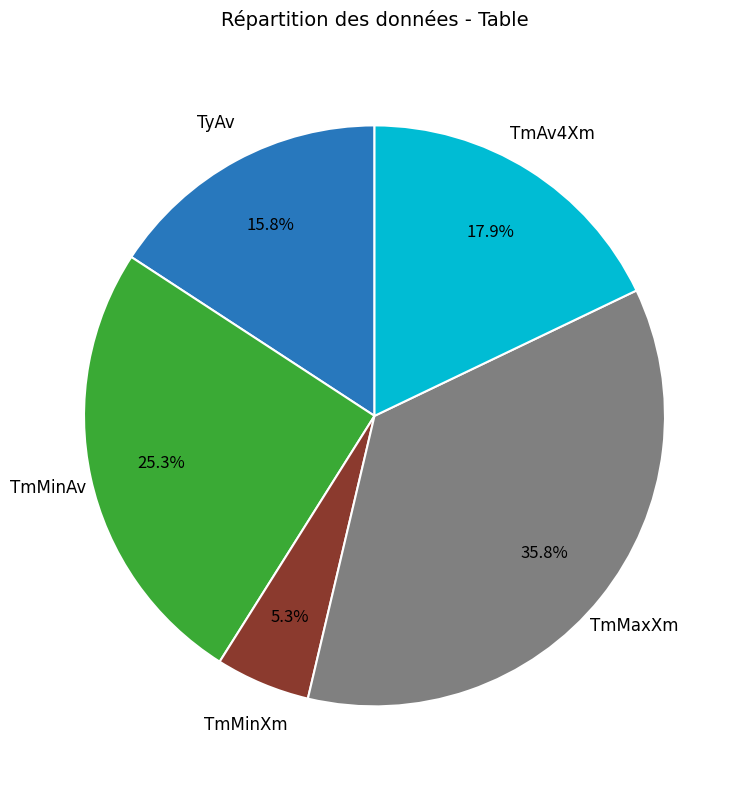

To the nearest percent, what percentage of the pie is TmAv4Xm?

18%